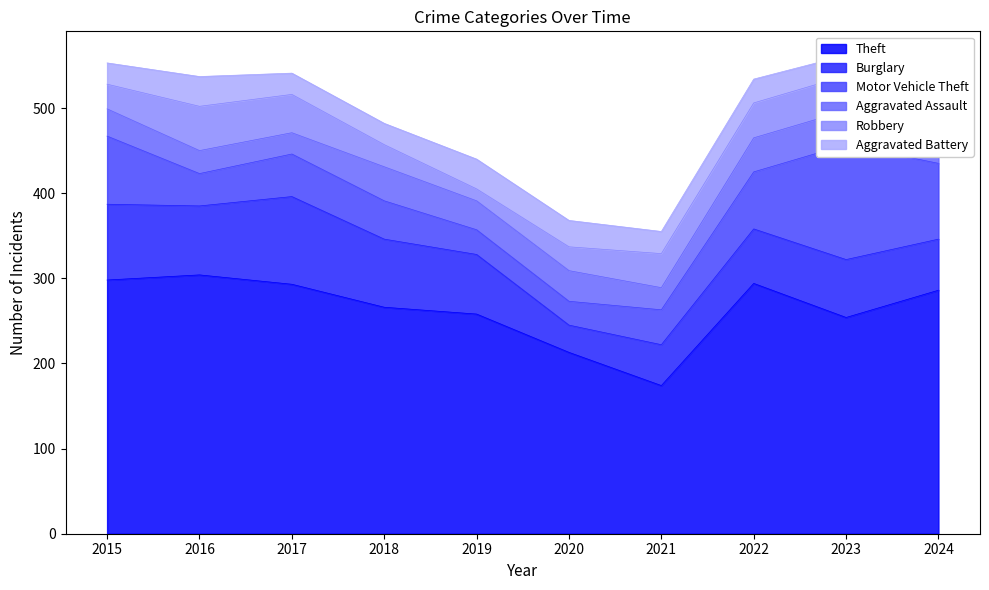

At 2024, list the series in order from largest to smallest.

Theft, Motor Vehicle Theft, Burglary, Robbery, Aggravated Assault, Aggravated Battery